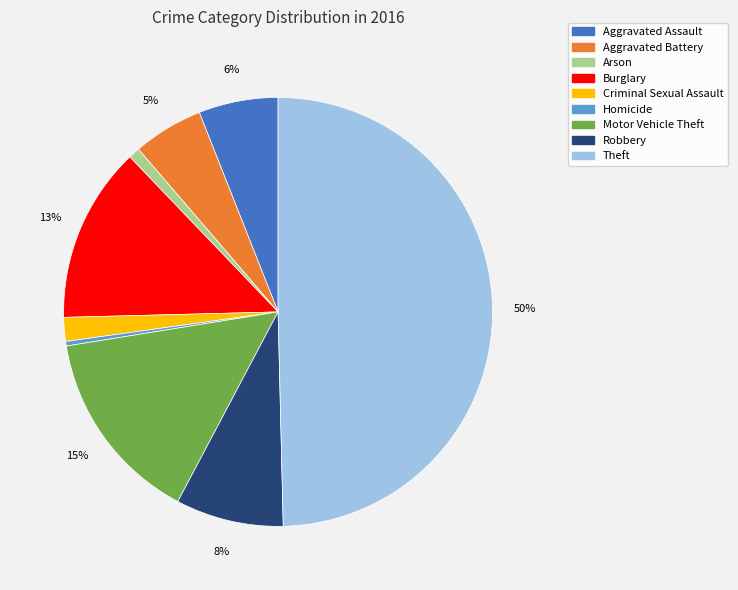

Rank the categories by value from lowest to highest.

Homicide, Arson, Criminal Sexual Assault, Aggravated Battery, Aggravated Assault, Robbery, Burglary, Motor Vehicle Theft, Theft